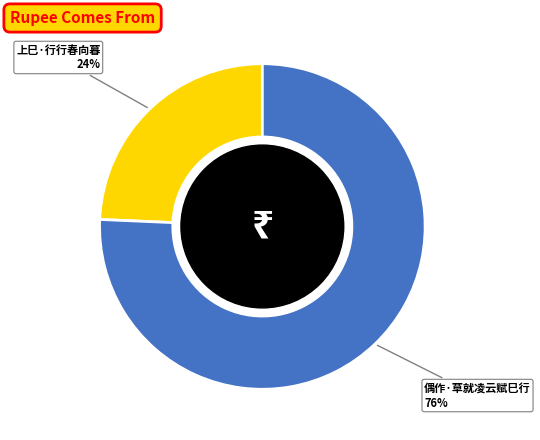

Is it true that 偶作·草就凌云赋巳行 is 76% of the pie?

True